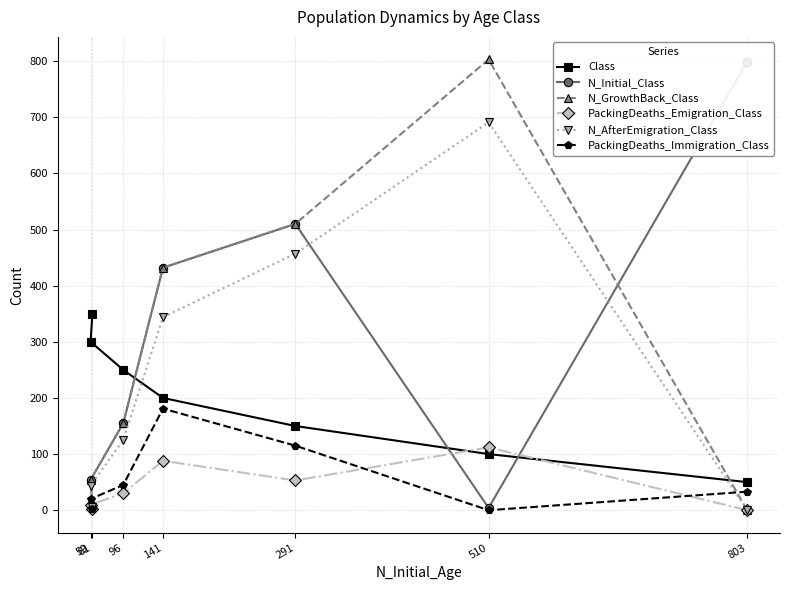

The value of N_AfterEmigration_Class at 59 is 59. True or false?

False